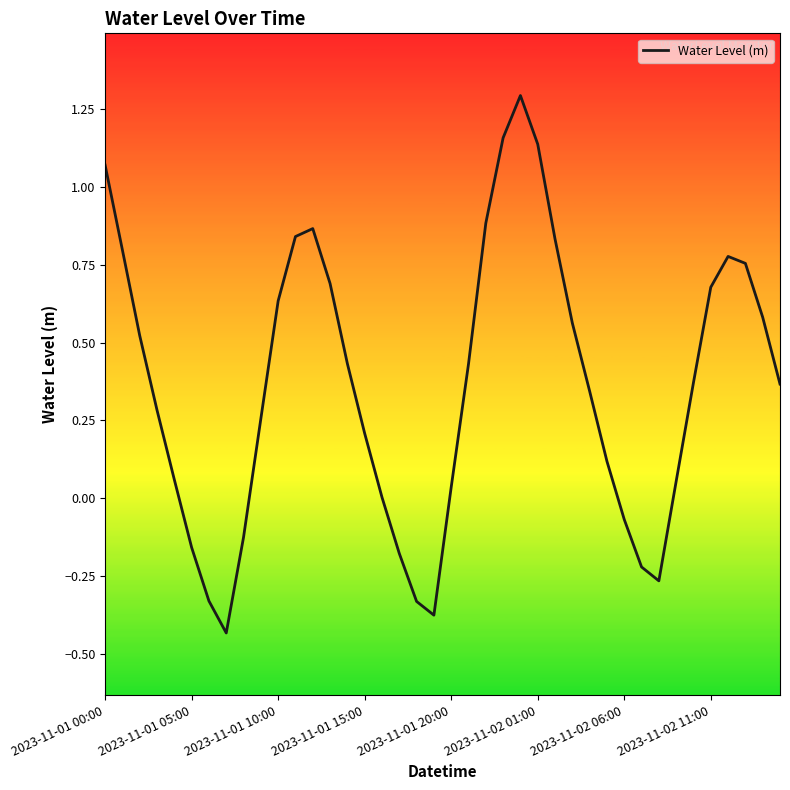

What is the maximum value shown in the chart?

1.3